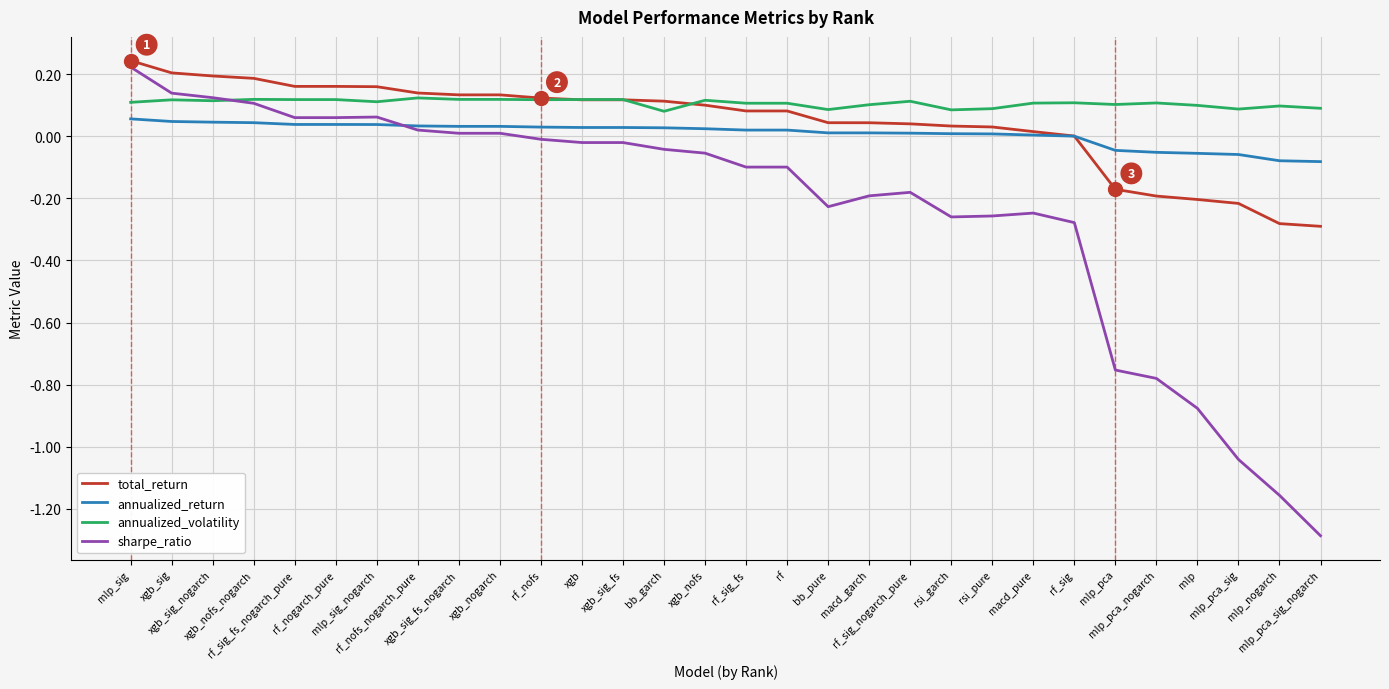

Which series has the widest spread of values?

sharpe_ratio